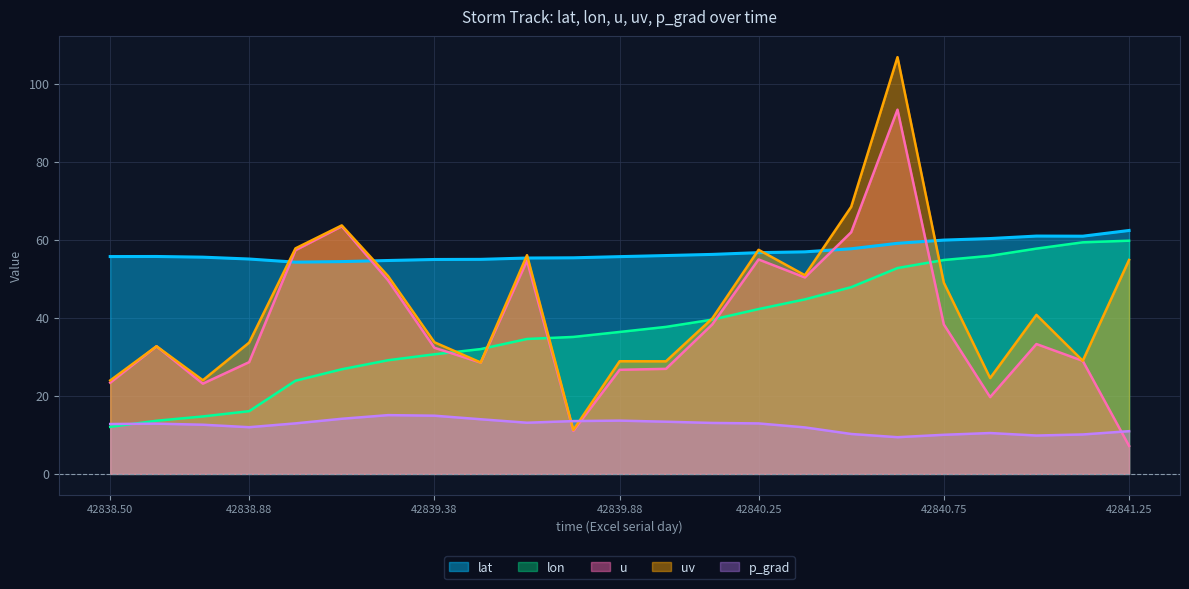

What is the lowest value of the uv series?

11.2